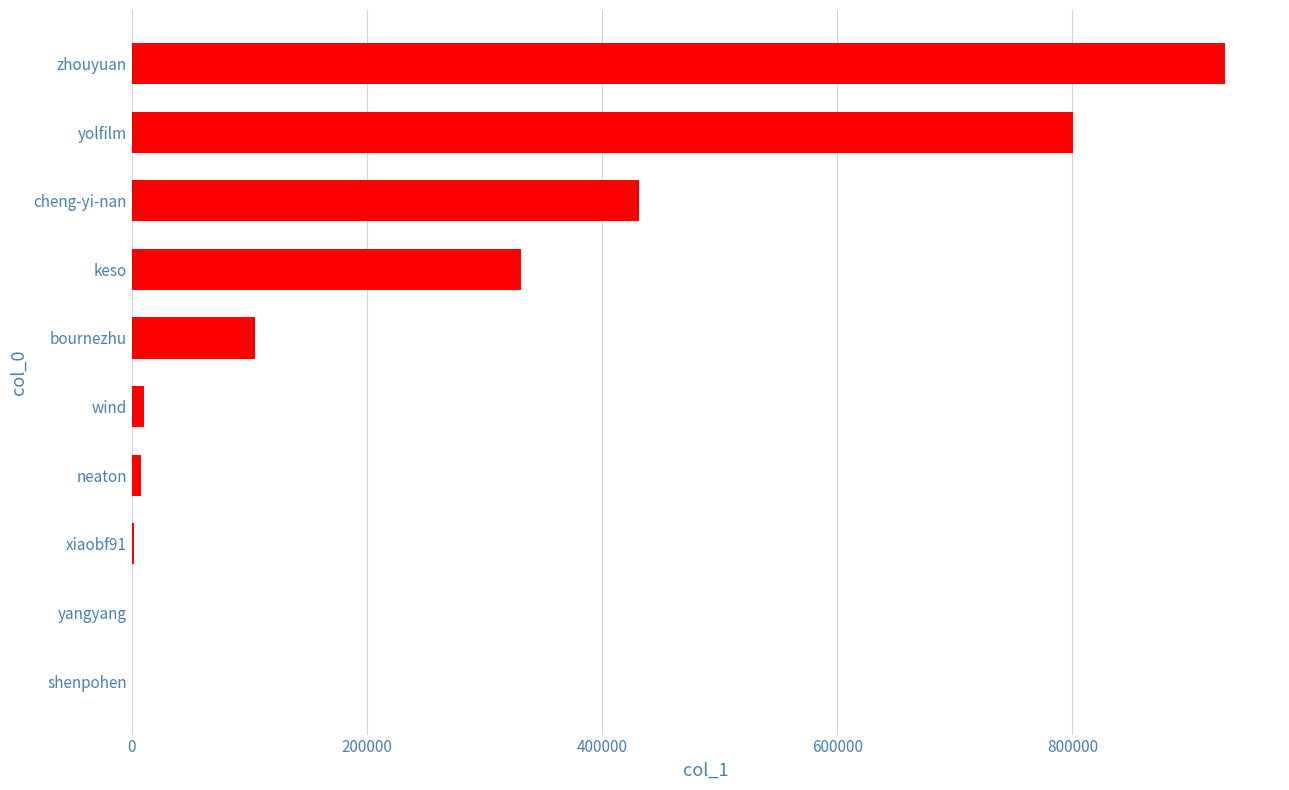

True or false: the data shows 800179 at yolfilm.

True